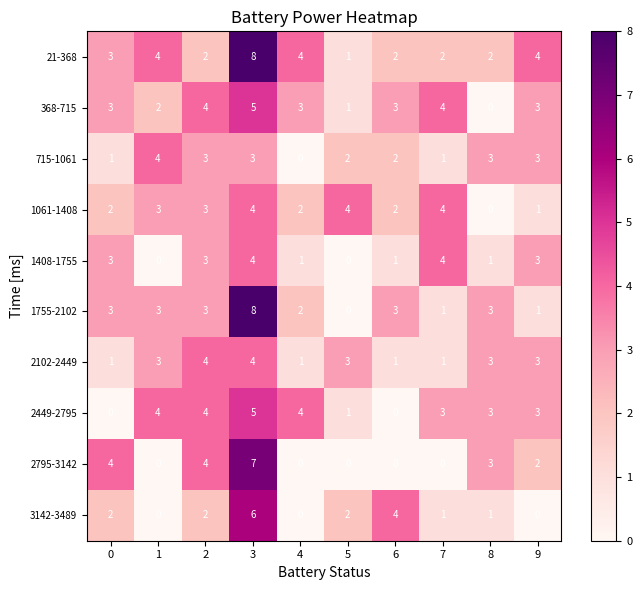

True or false: 2102-2449 has a value of 2 at 9.

False